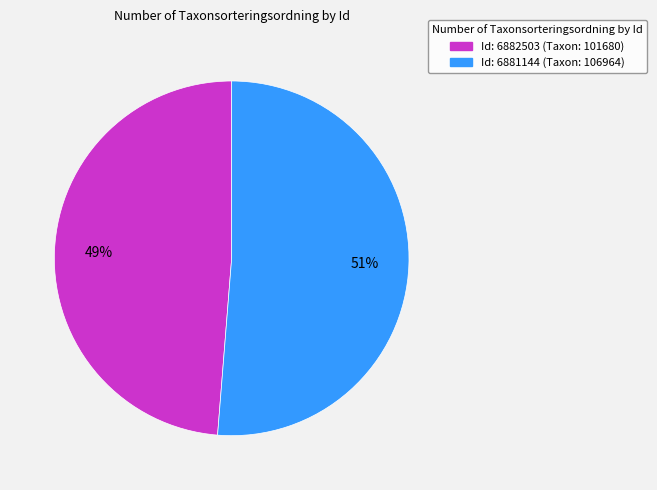

Is there a majority slice in this chart?

Yes